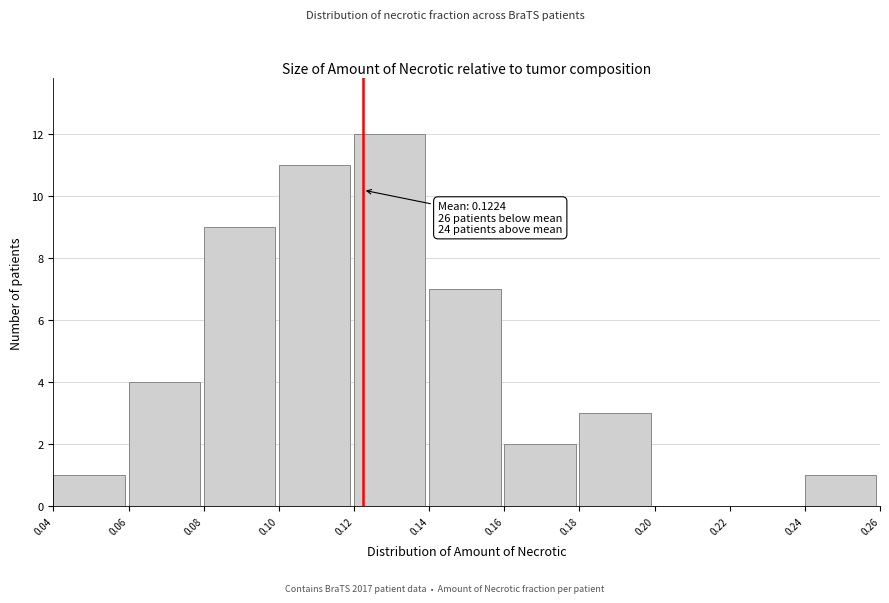

Over which range of the x-axis is the bar tallest?

0.12 to 0.14